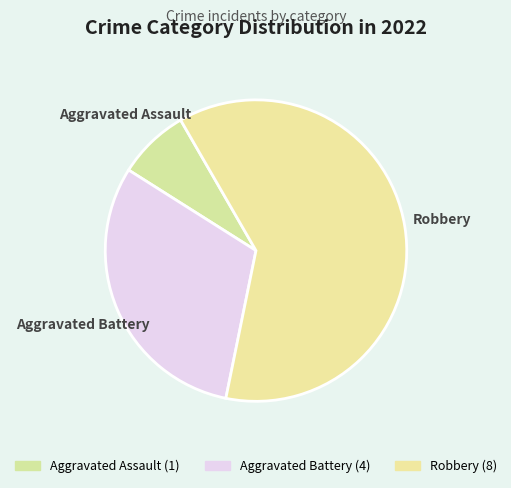

Which has a higher value, Aggravated Assault or Robbery?

Robbery